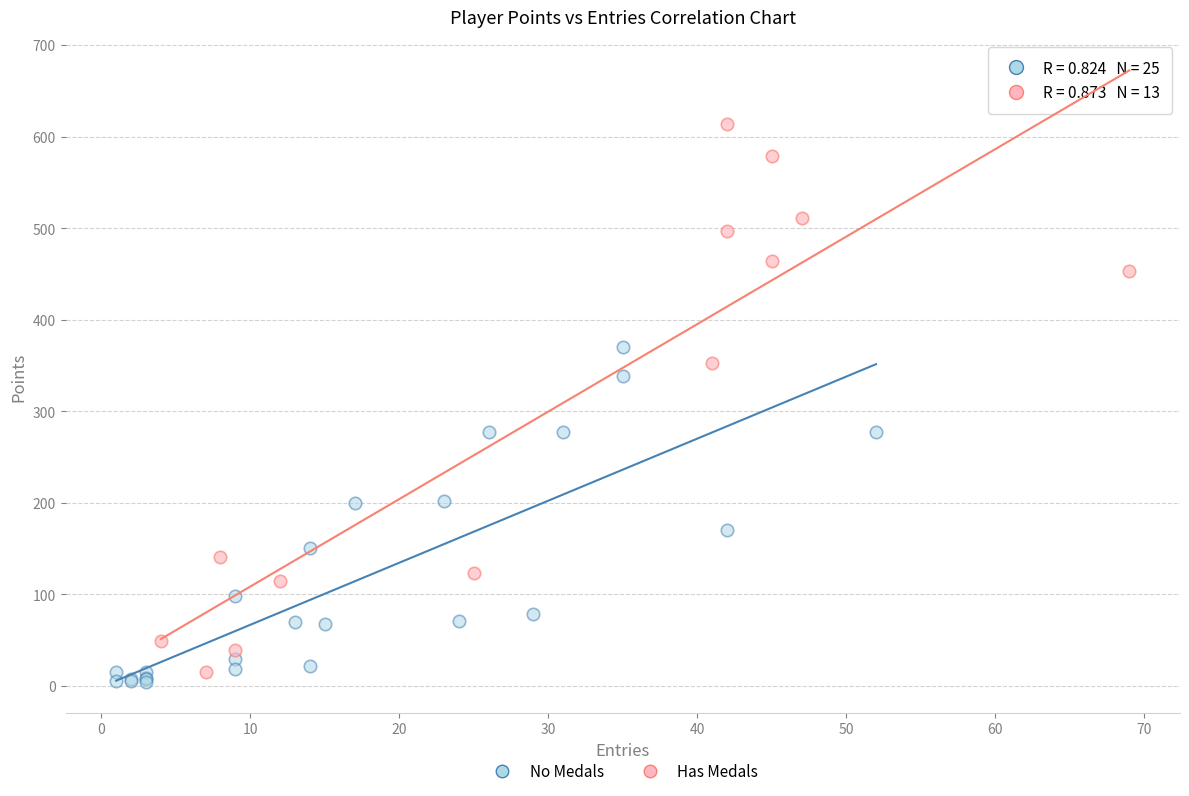

Which series contains the lowest Y value?

No Medals